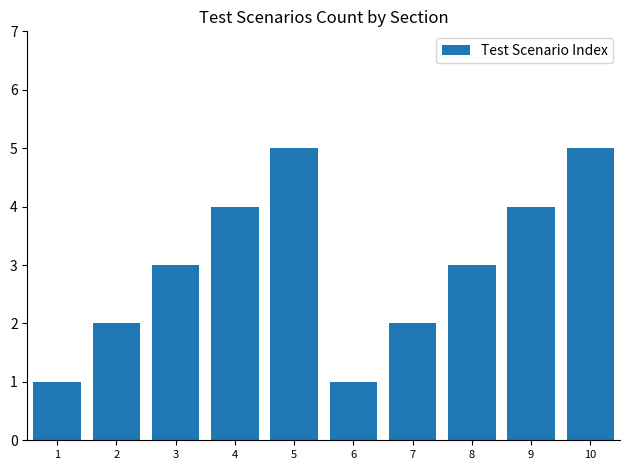

What is the value of the 9th bar from the left?

4